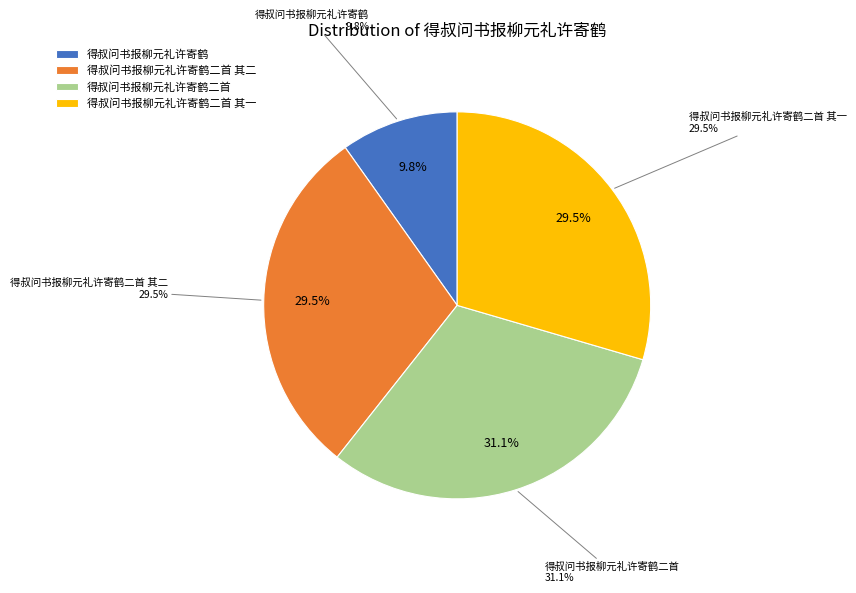

What percentage is the 得叔问书报柳元礼许寄鹤 slice, to the nearest percent?

10%